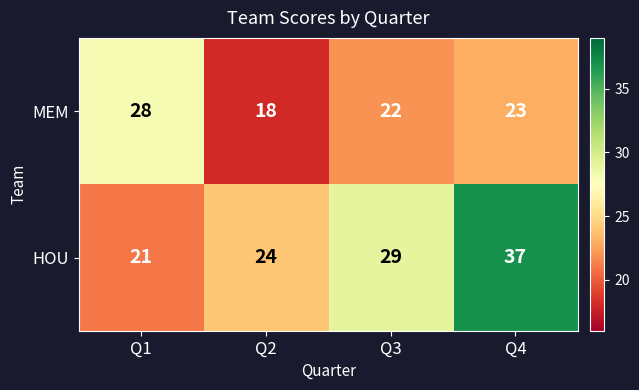

Count the HOU values in the range 24 to 37.

3